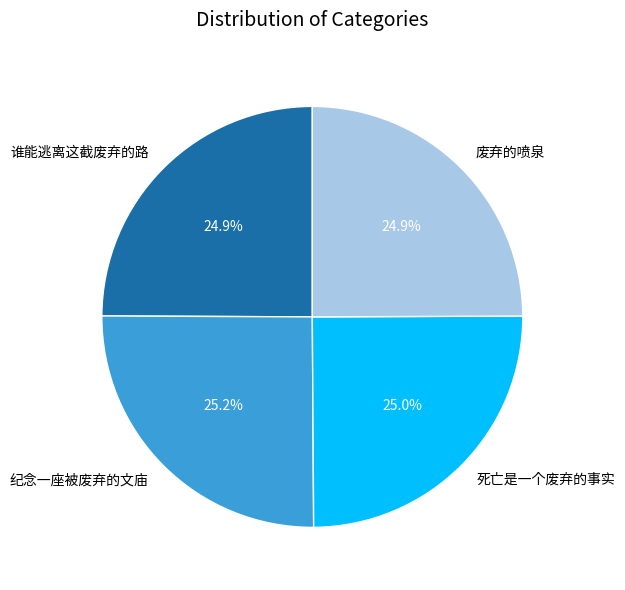

To the nearest percent, what percentage of the pie is 废弃的喷泉?

25%